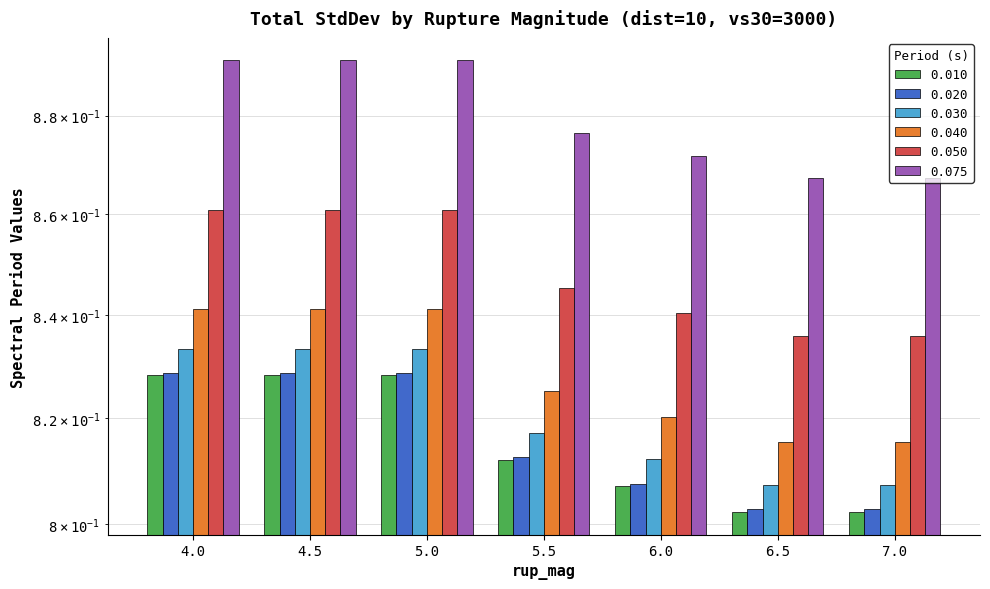

What are all the series names shown in the legend?

0.010, 0.020, 0.030, 0.040, 0.050, 0.075